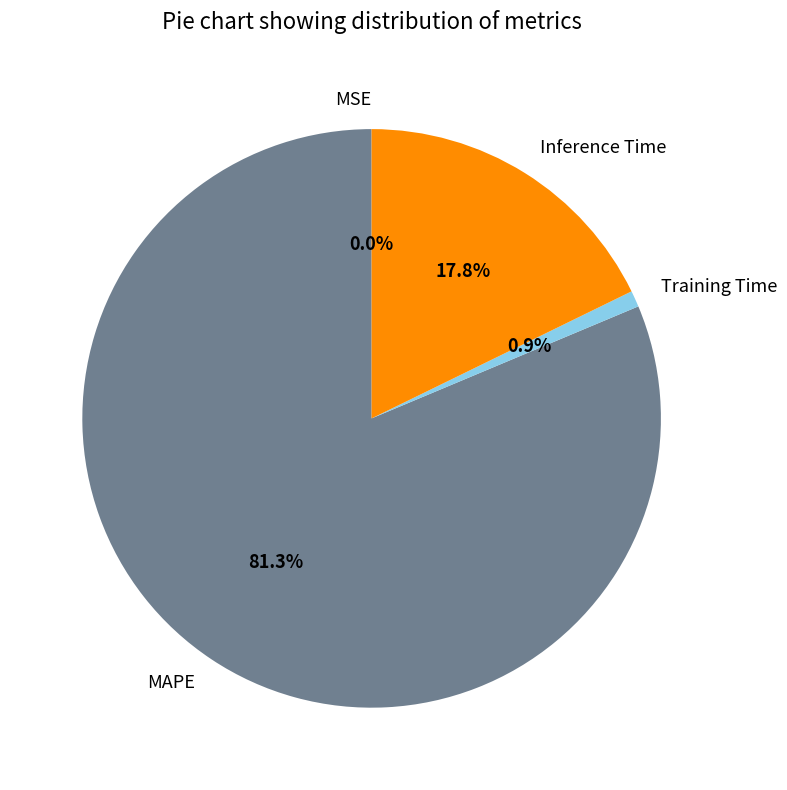

To the nearest percent, what is the difference between the largest and smallest slice percentages?

81%